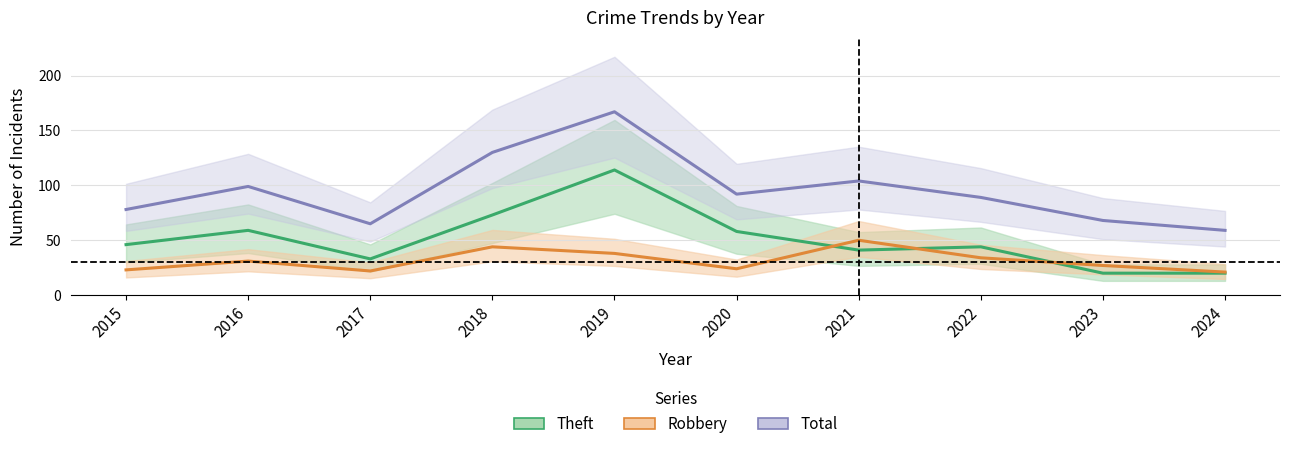

Which category has the lowest value in the Robbery series?

2024